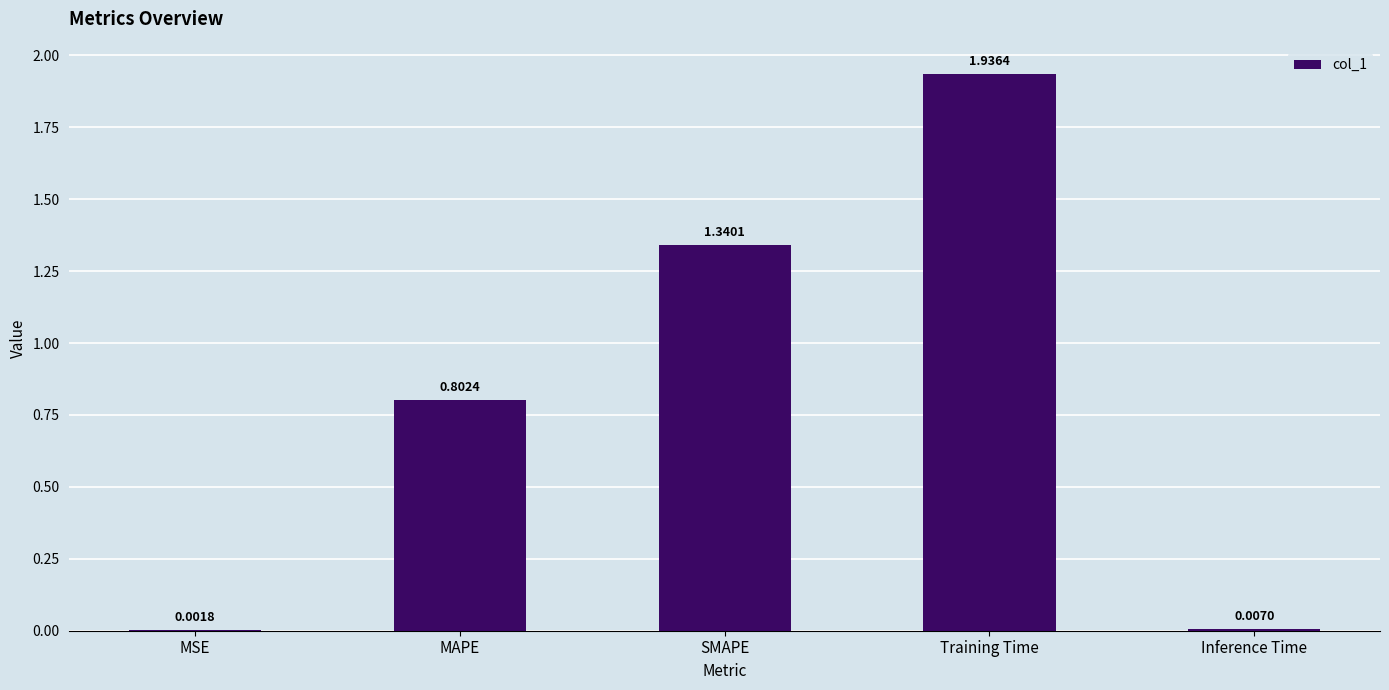

At which label is the value closest to 0?

MSE